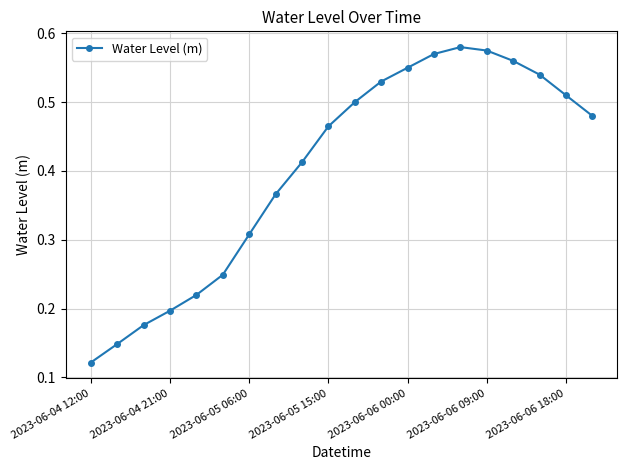

How many values are between 0 and 1?

20